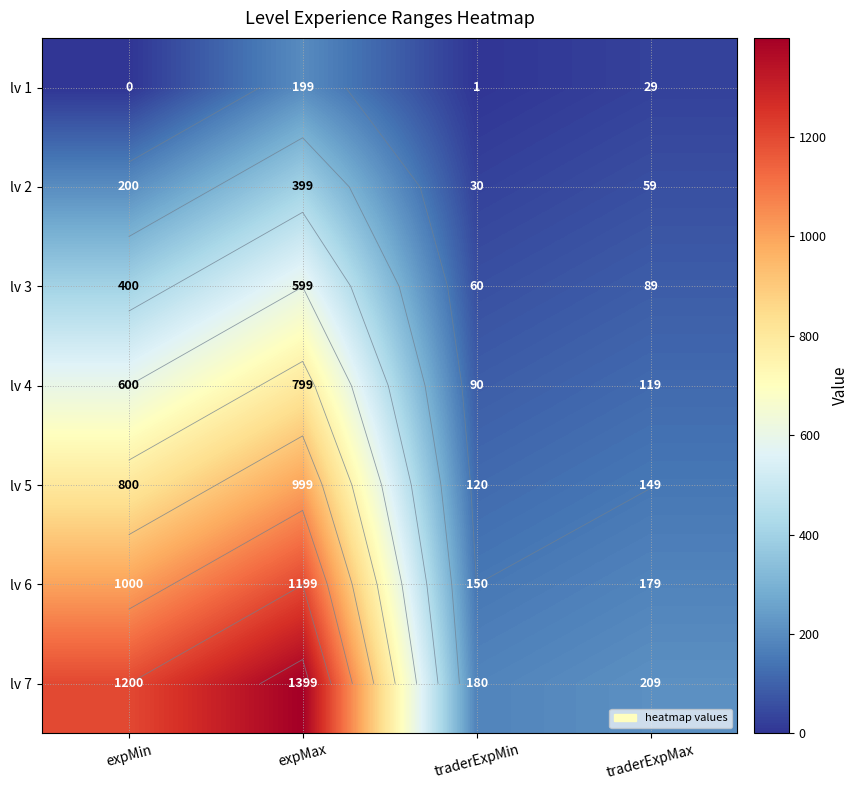

At how many categories does at least one series exceed 1289?

1